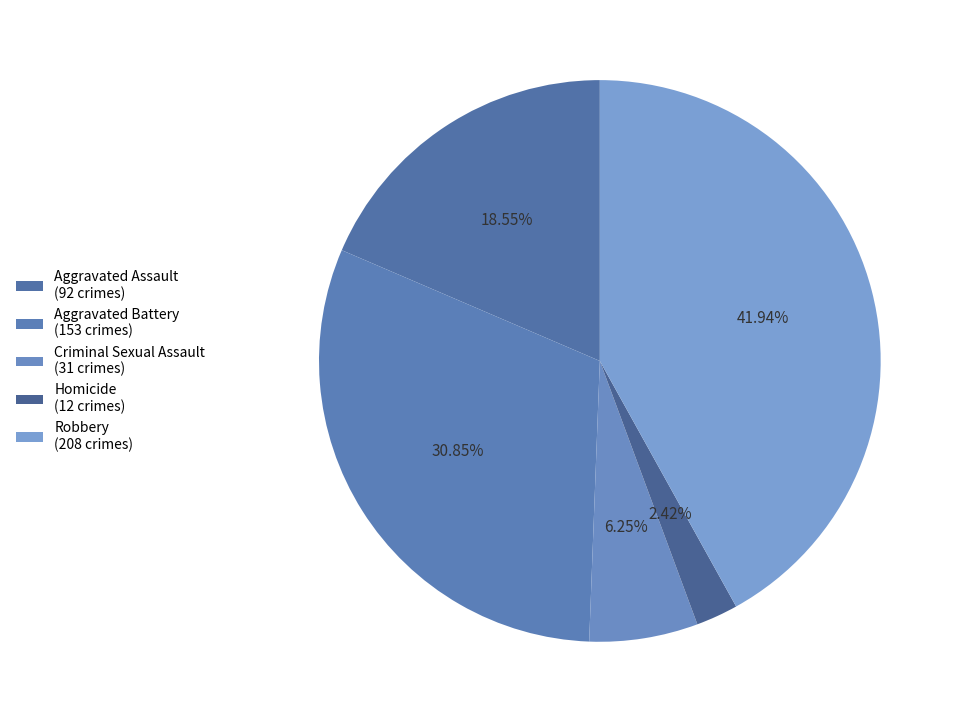

How many slices are in this pie chart?

5